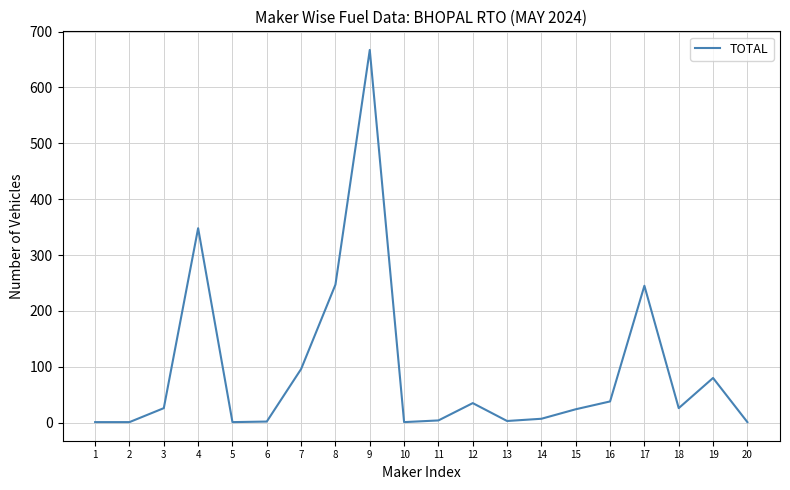

What is the greatest value displayed?

667